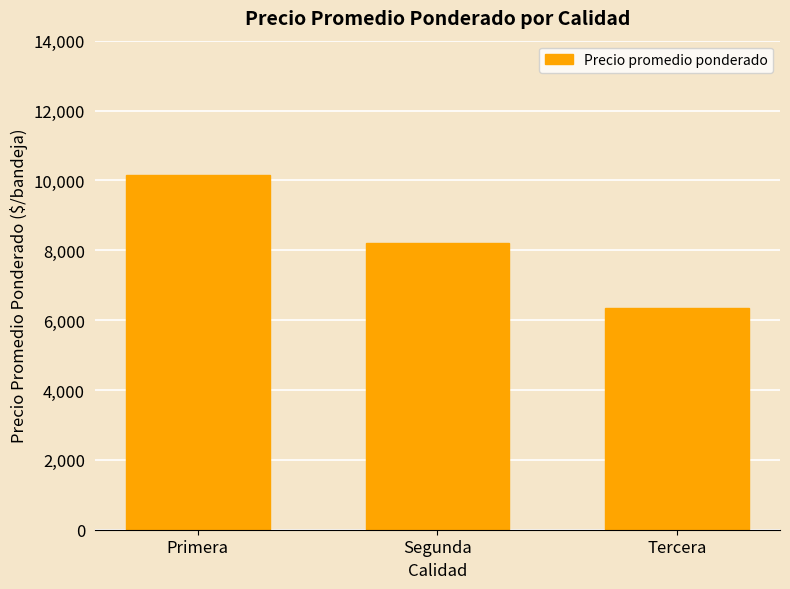

The chart shows a value of 10156 at Primera. True or false?

True